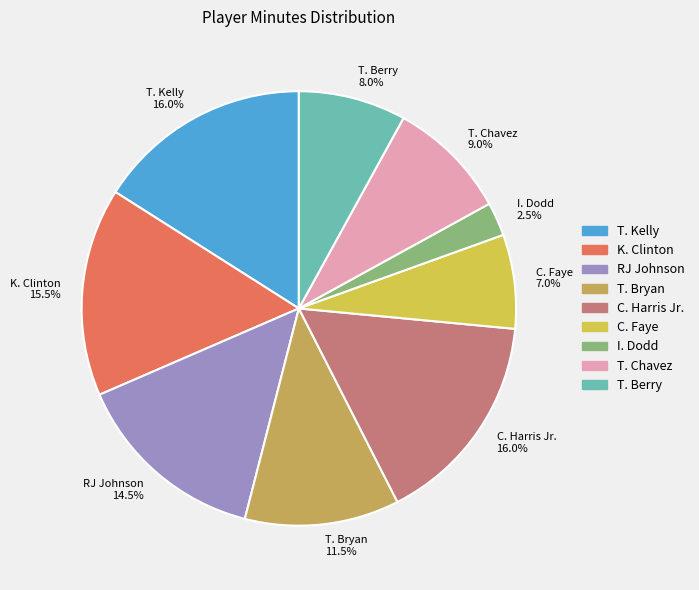

Between RJ Johnson and I. Dodd, which is larger?

RJ Johnson